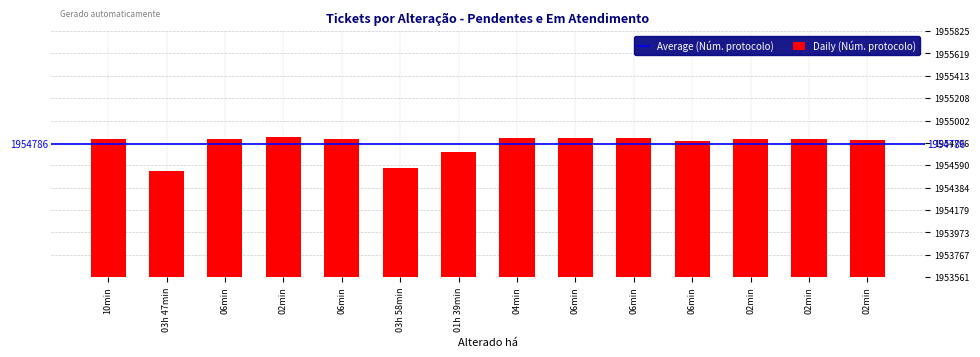

Which label corresponds to the largest value in the chart?

02min